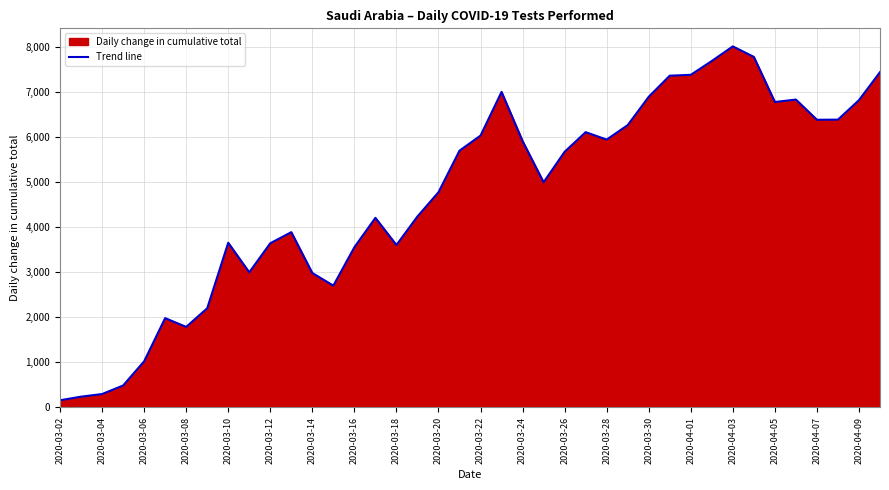

Approximately how many times larger is the value at 2020-03-22 compared to 2020-03-10?

1.7